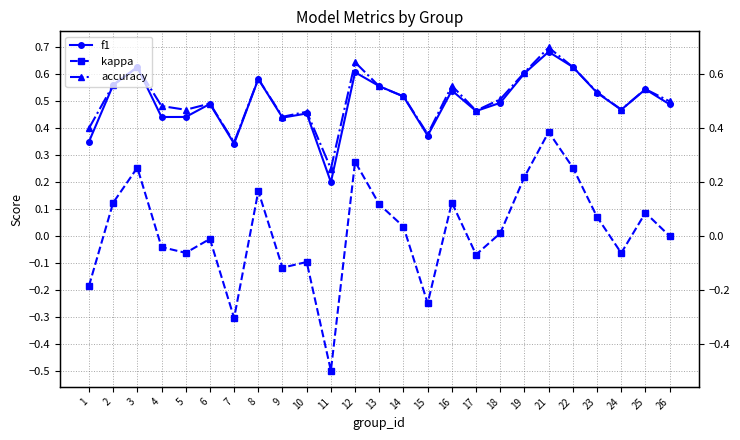

True or false: kappa and f1 cross at least once.

False